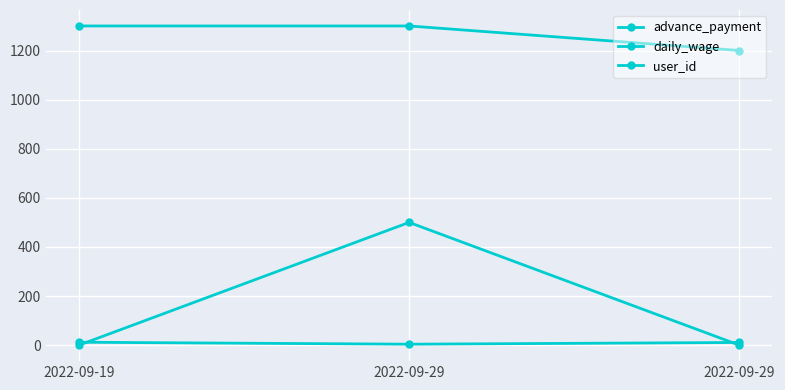

What is the minimum value for user_id?

4